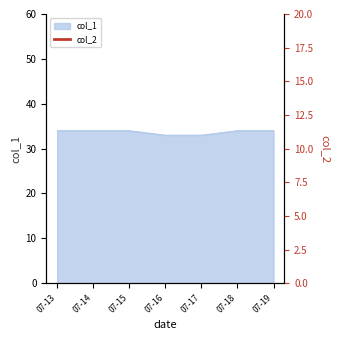

The col_1 series shows 33 at 07-16. True or false?

True